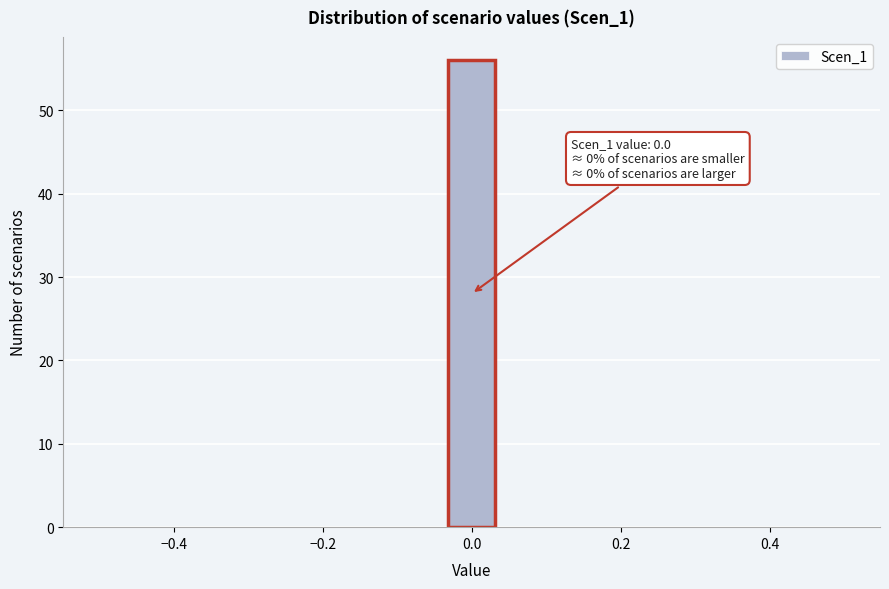

Around what value on the x-axis is the tallest bar? Give the approximate position of its centre, as read against the axis.

0.00